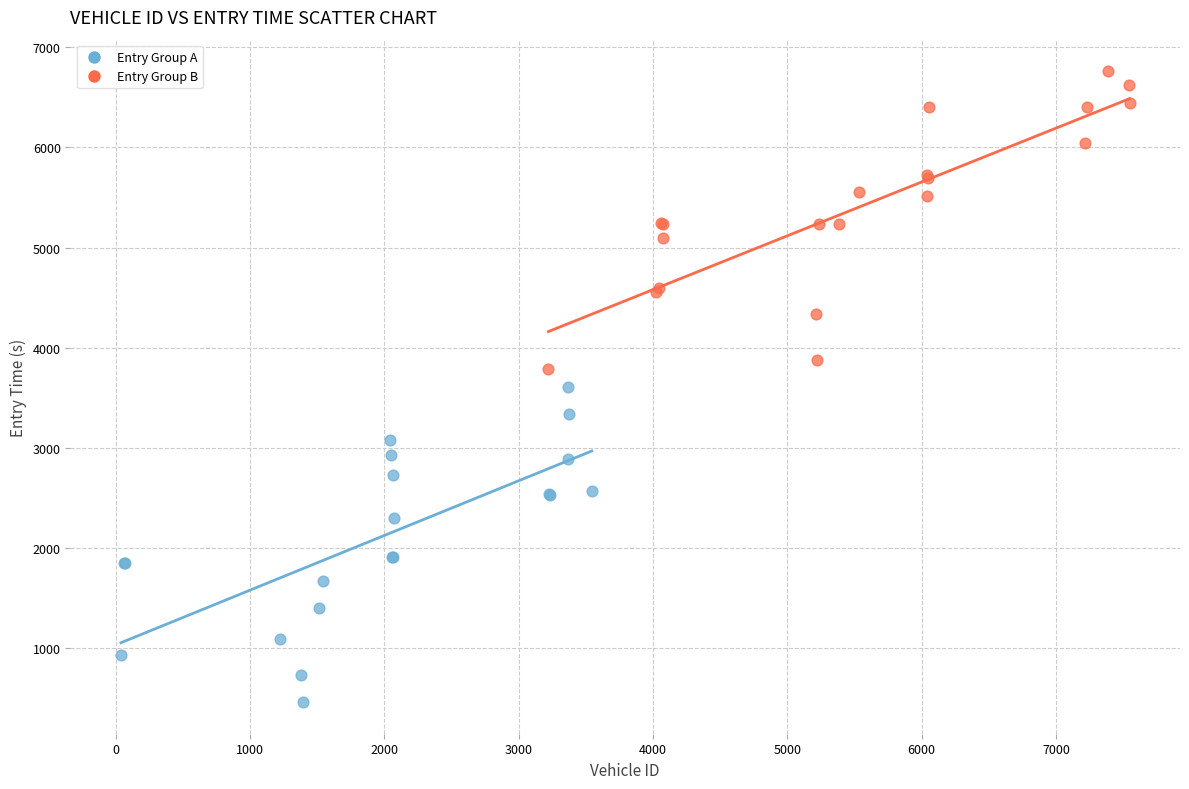

Which series reaches the minimum Y coordinate?

Entry Group A